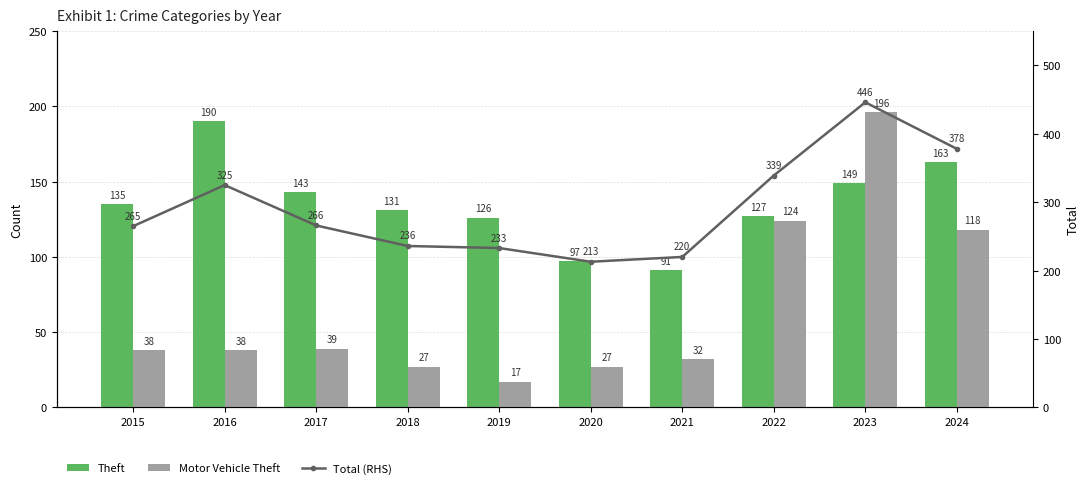

True or false: Total (RHS) has a value of 339 at 2022.

True